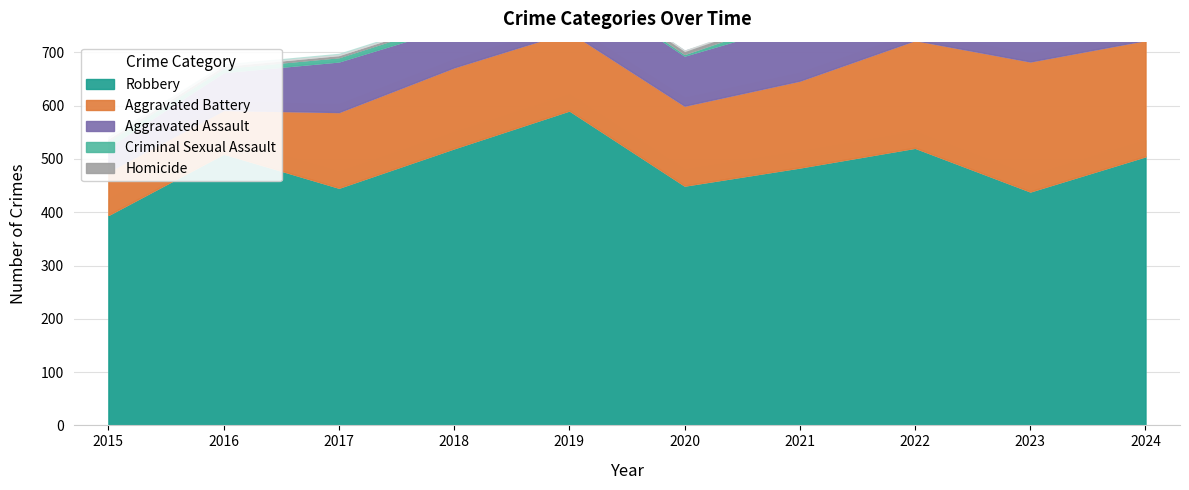

The Criminal Sexual Assault series shows 36 at 2024. True or false?

False